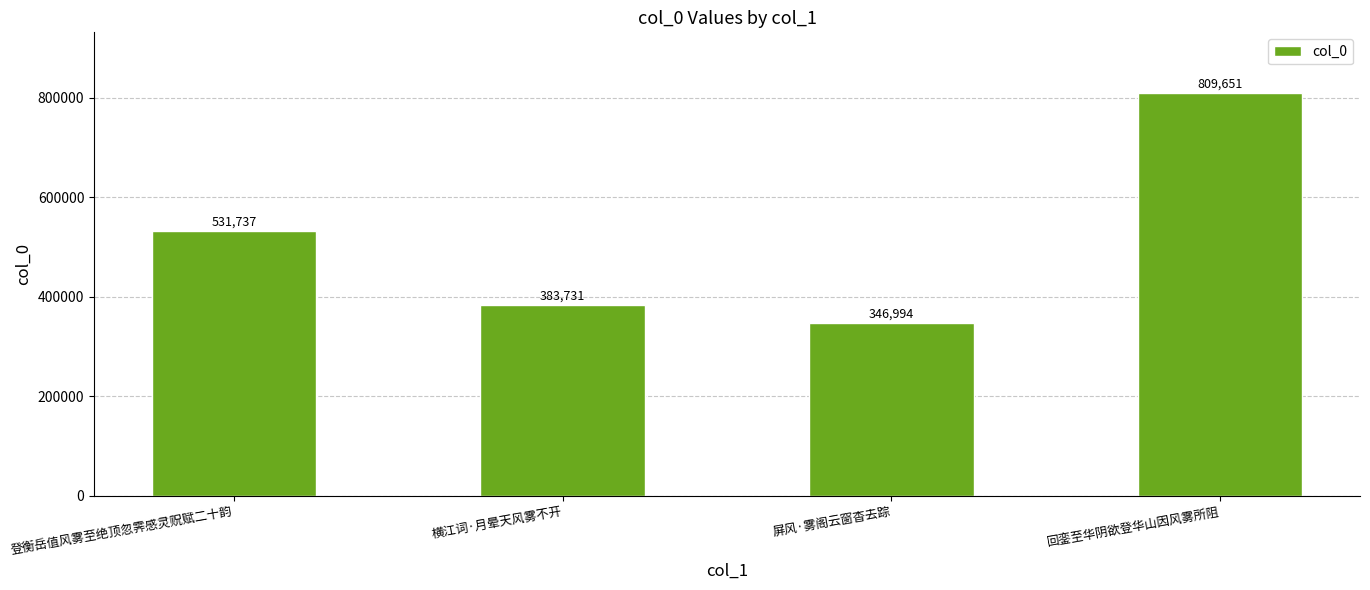

Rank the categories by value from highest to lowest.

回銮至华阴欲登华山因风雾所阻, 登衡岳值风雾至绝顶忽霁感灵贶赋二十韵, 横江词·月晕天风雾不开, 屏风·雾阁云窗杳去踪